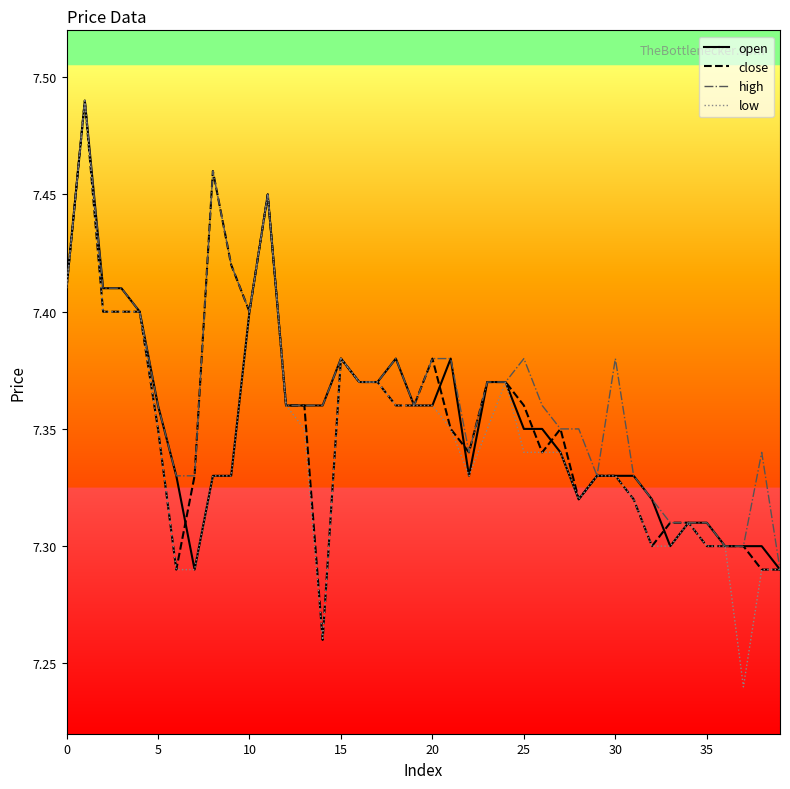

Which series has the widest spread of values?

low